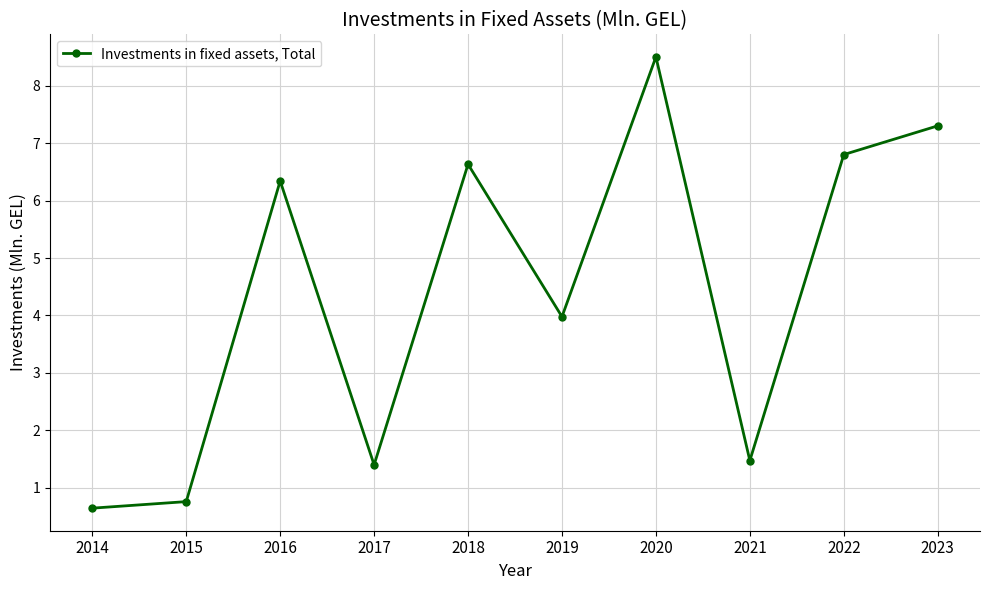

Which has a higher value, 2021 or 2023?

2023